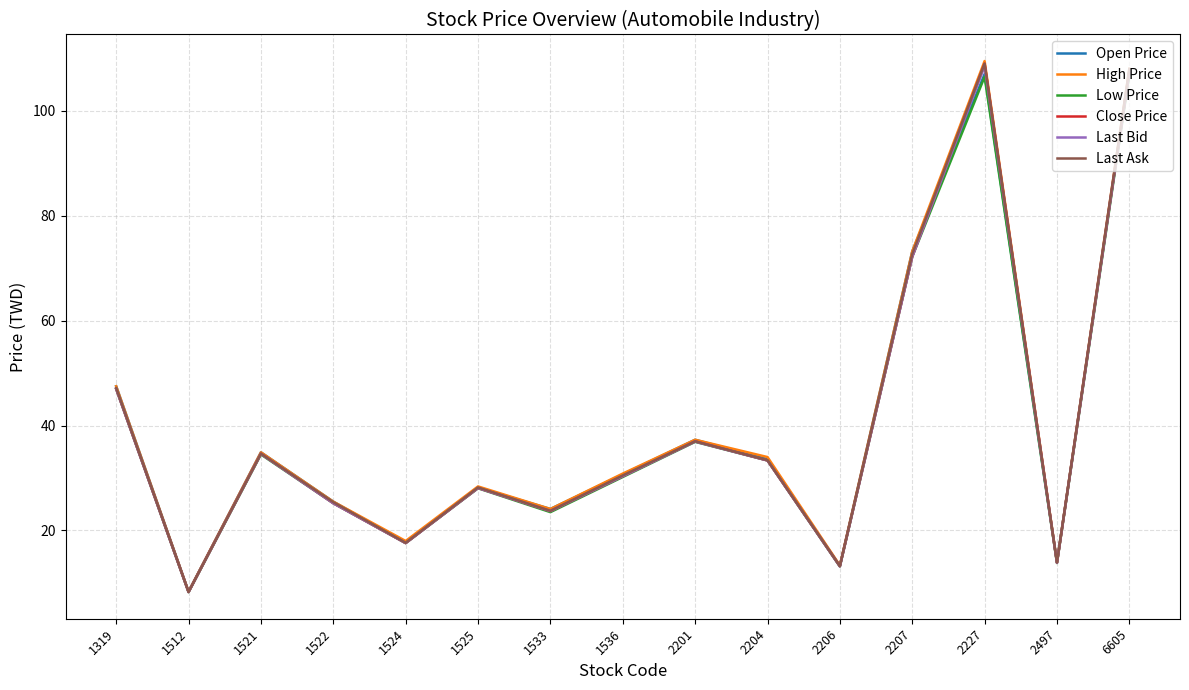

Is it true that Low Price equals 25.2 at 1522?

True